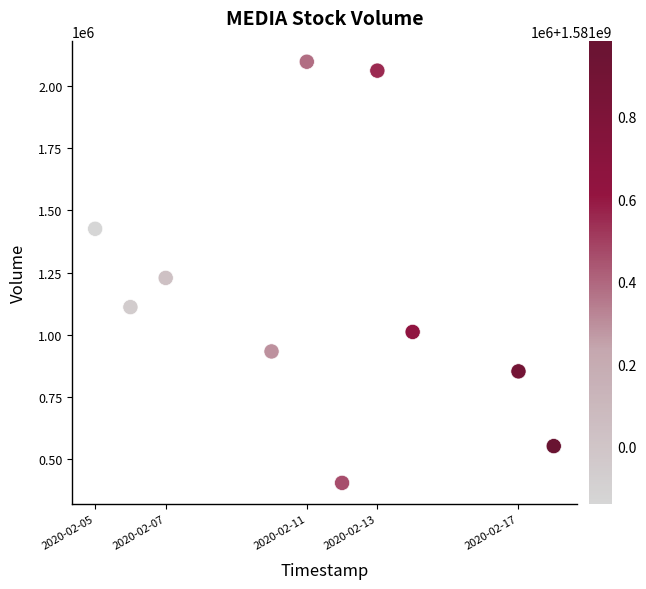

What is the range of X values (max minus min)?

1123200